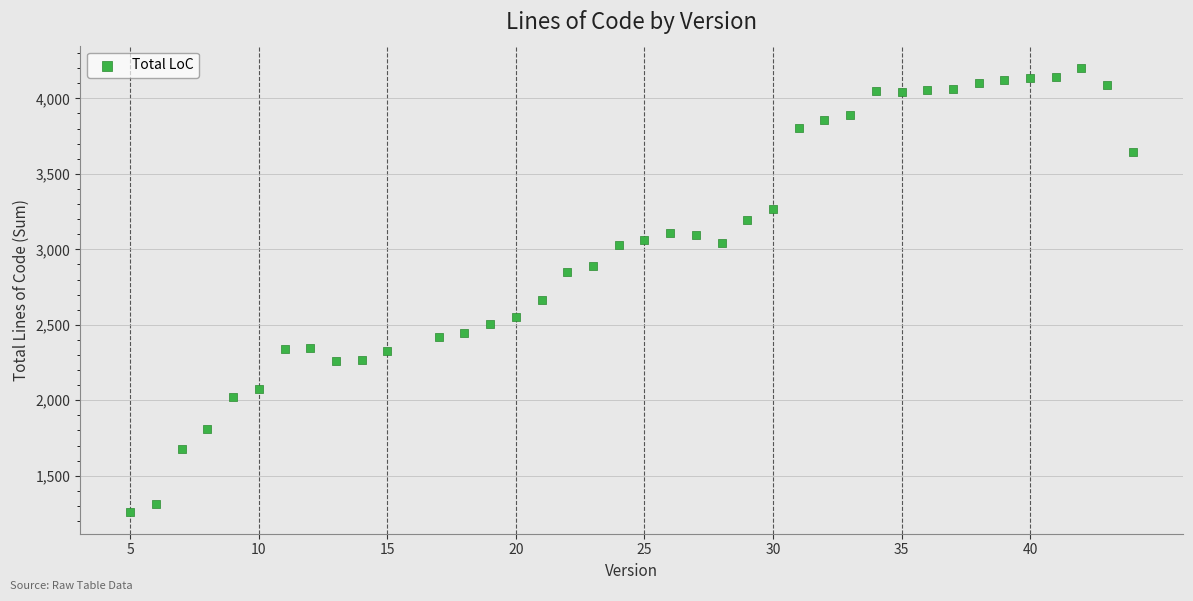

What is the range of Y values (max minus min)?

2939